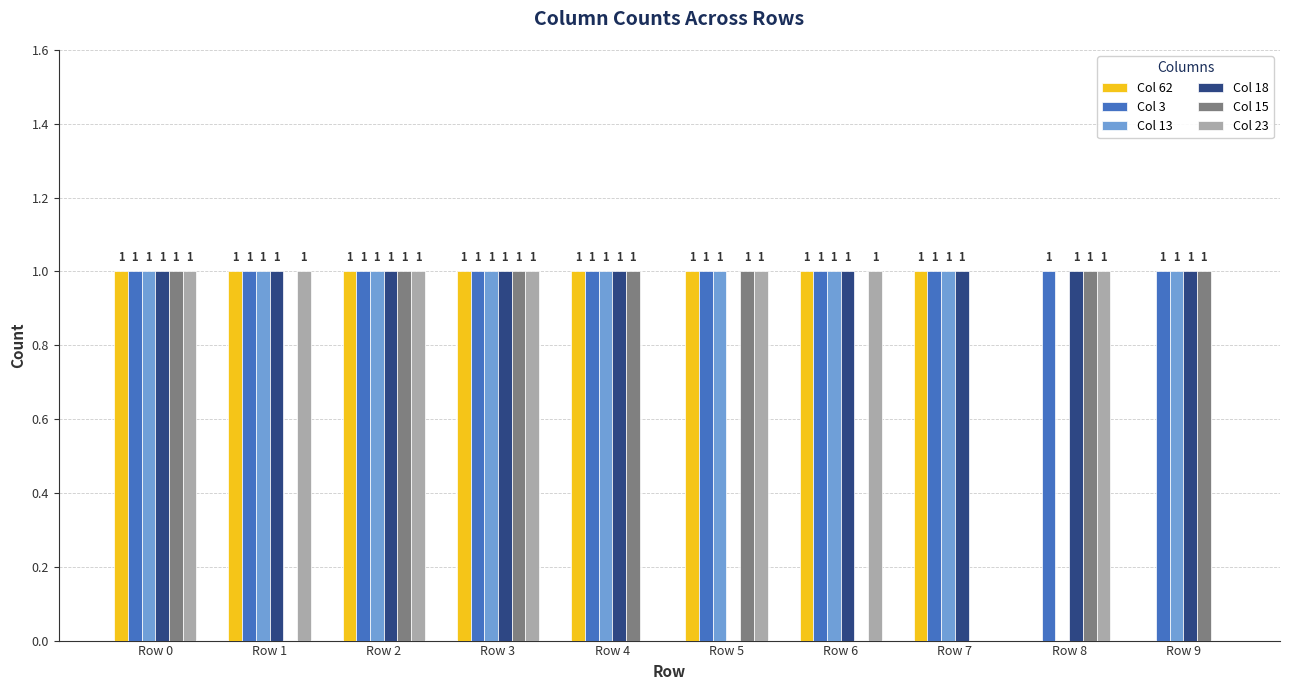

Where is Col 18 nearest to the value 0?

Row 5